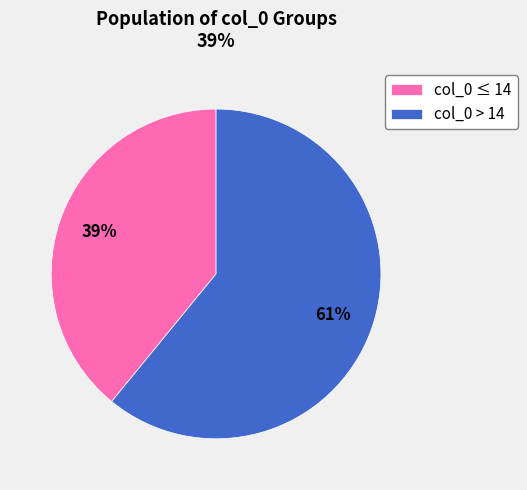

To the nearest percent, what portion does col_0 > 14 represent?

61%